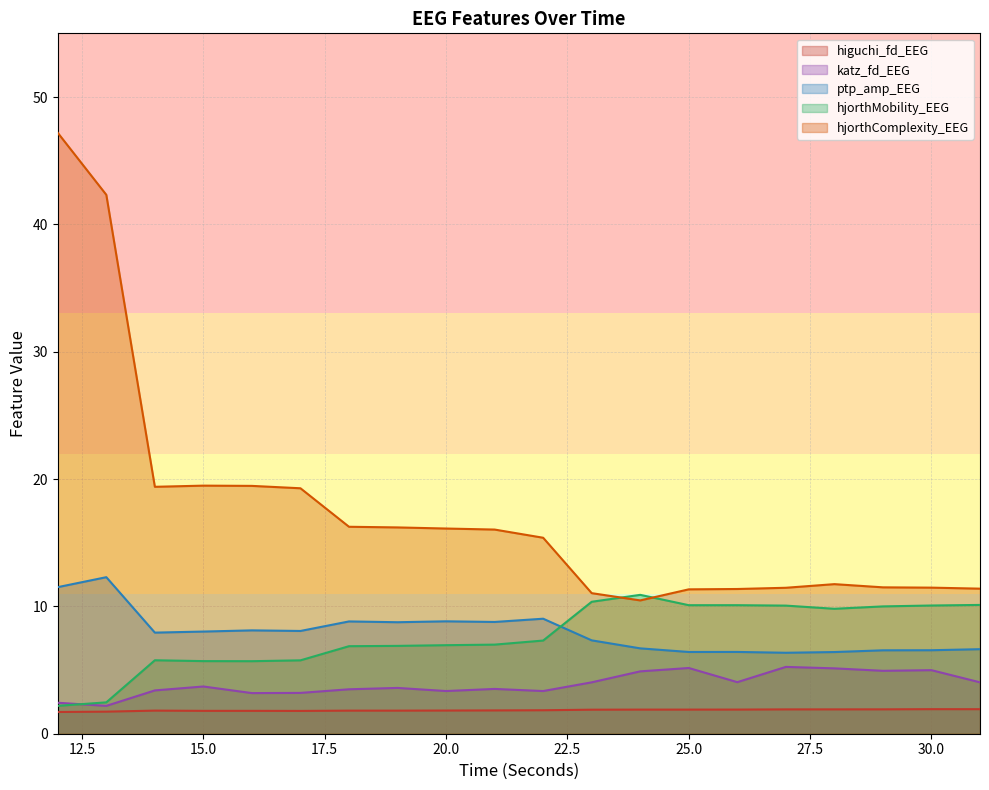

What is the difference between the maximum and minimum values in the higuchi_fd_EEG series?

0.2